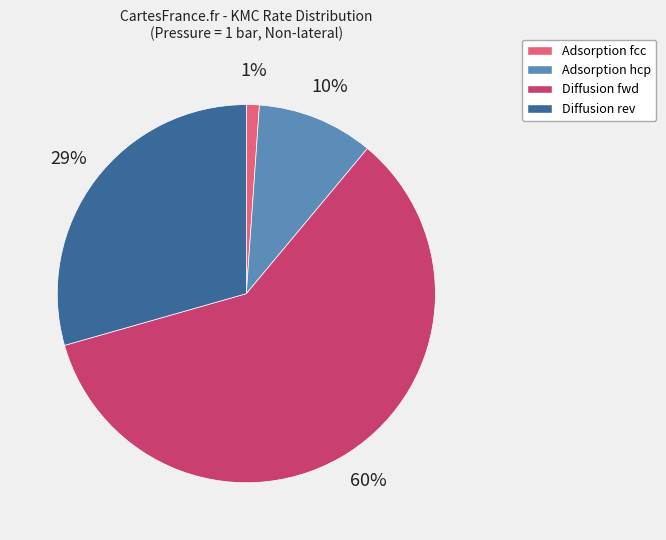

Which category has the biggest portion of the pie?

Diffusion fwd